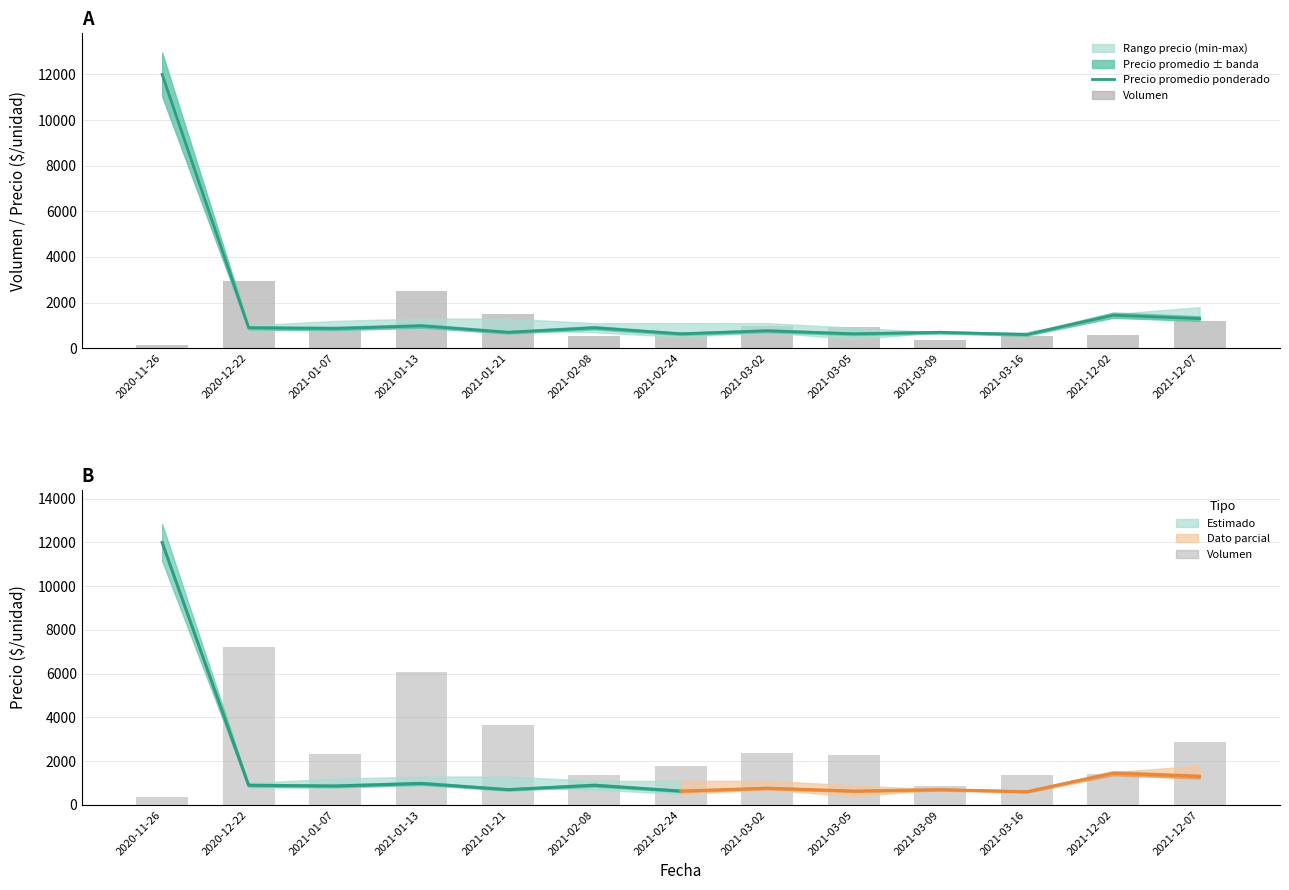

What is the greatest value displayed?

12000